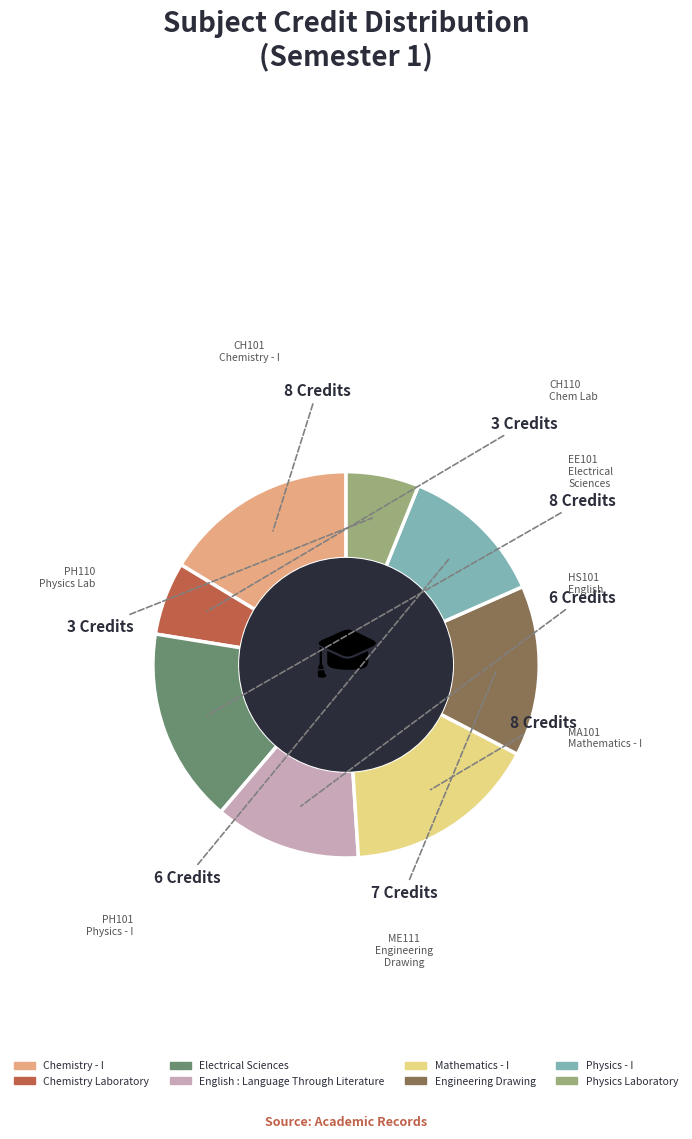

Is the sum of Physics - I and Physics Laboratory greater than half?

No